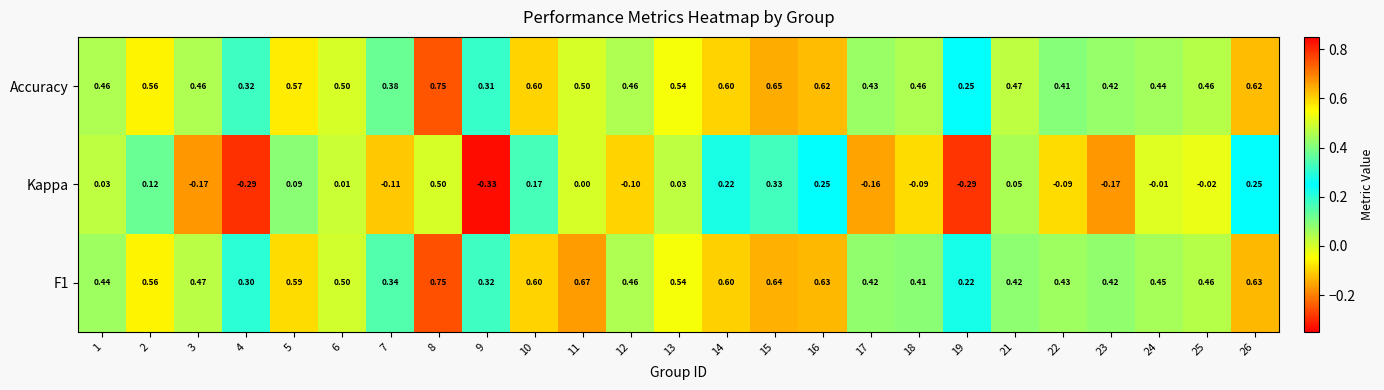

Between 12 and 22, which series saw the biggest shift?

Accuracy